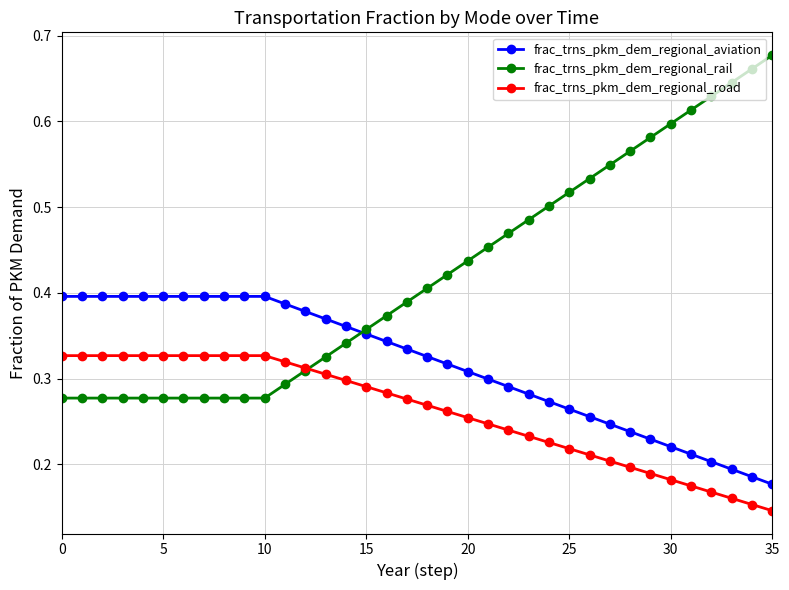

Which series has the widest spread of values?

frac_trns_pkm_dem_regional_rail